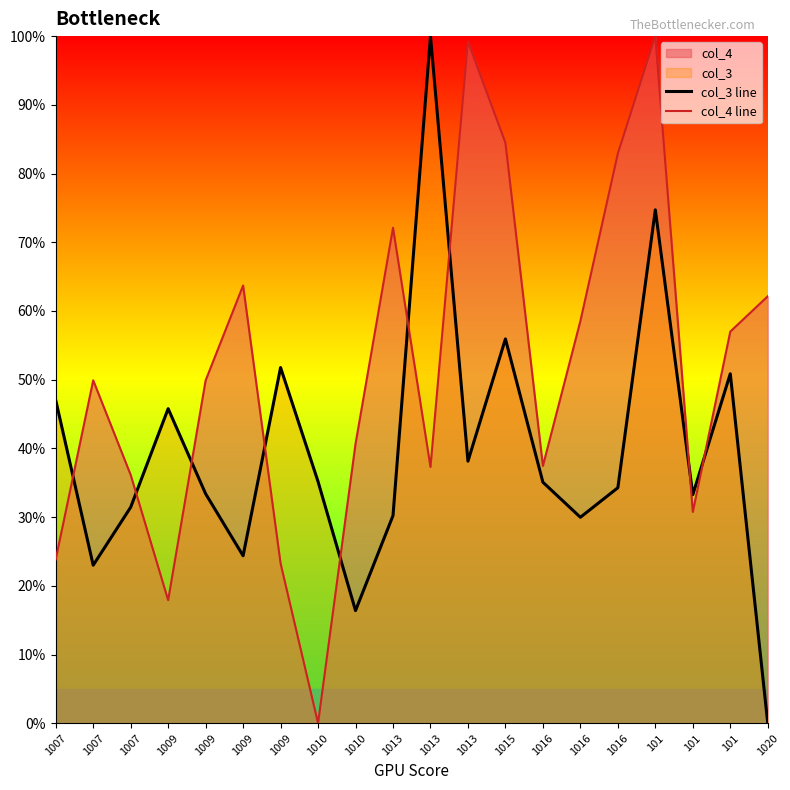

How many lines are shown in the chart?

2